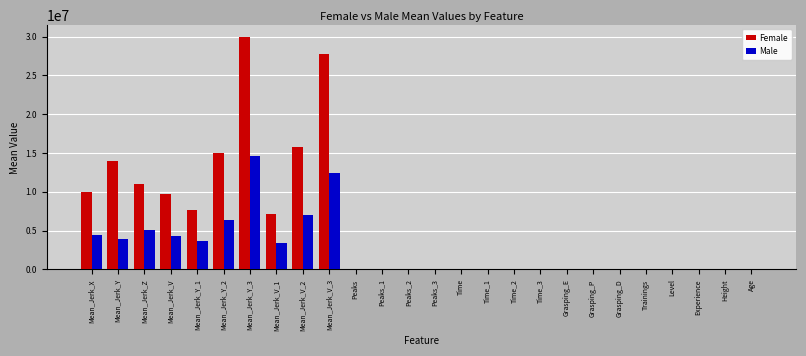

What are all the series names shown in the legend?

Female, Male